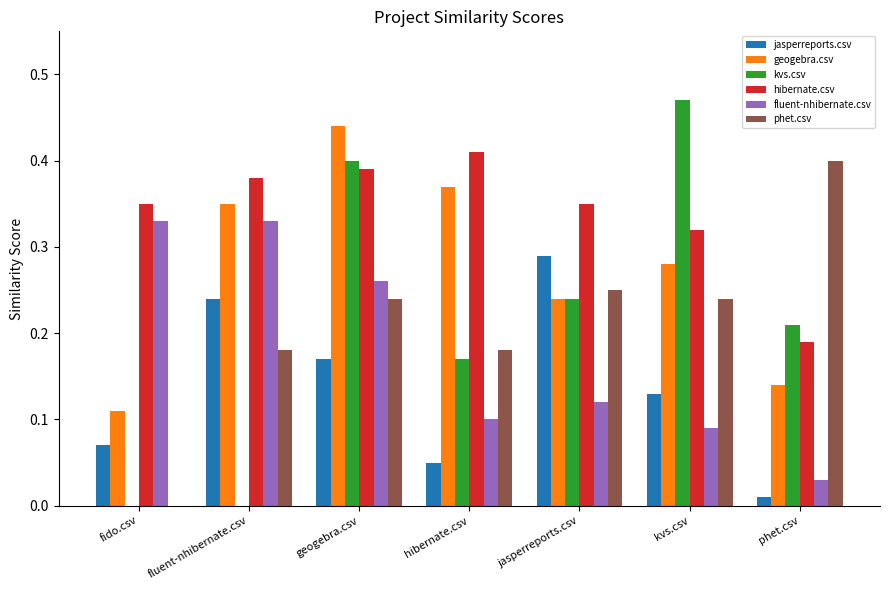

What is the sum of the geogebra.csv values at phet.csv and geogebra.csv?

0.6